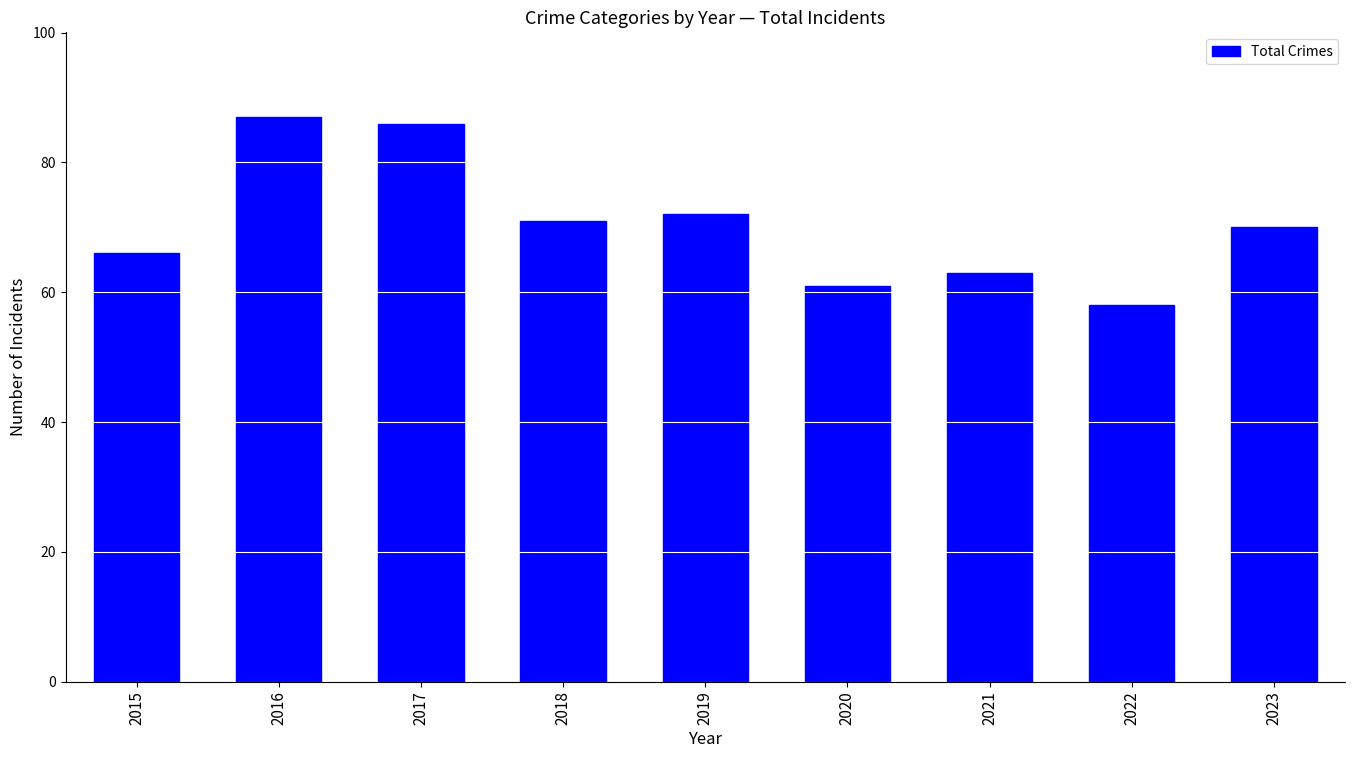

The chart shows a value of 70 at 2023. True or false?

True